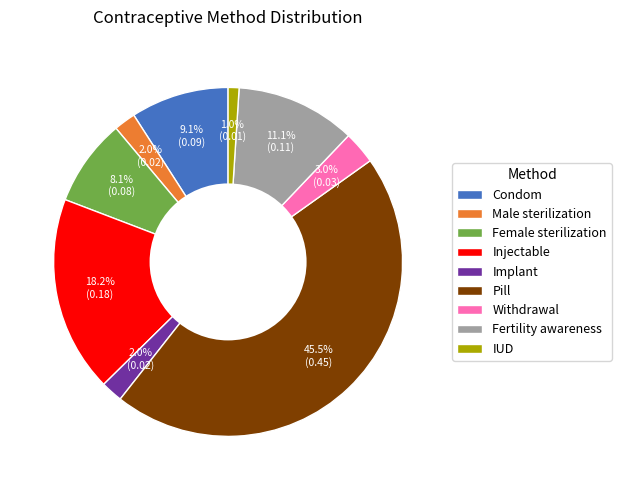

Count the number of slices in the pie.

9